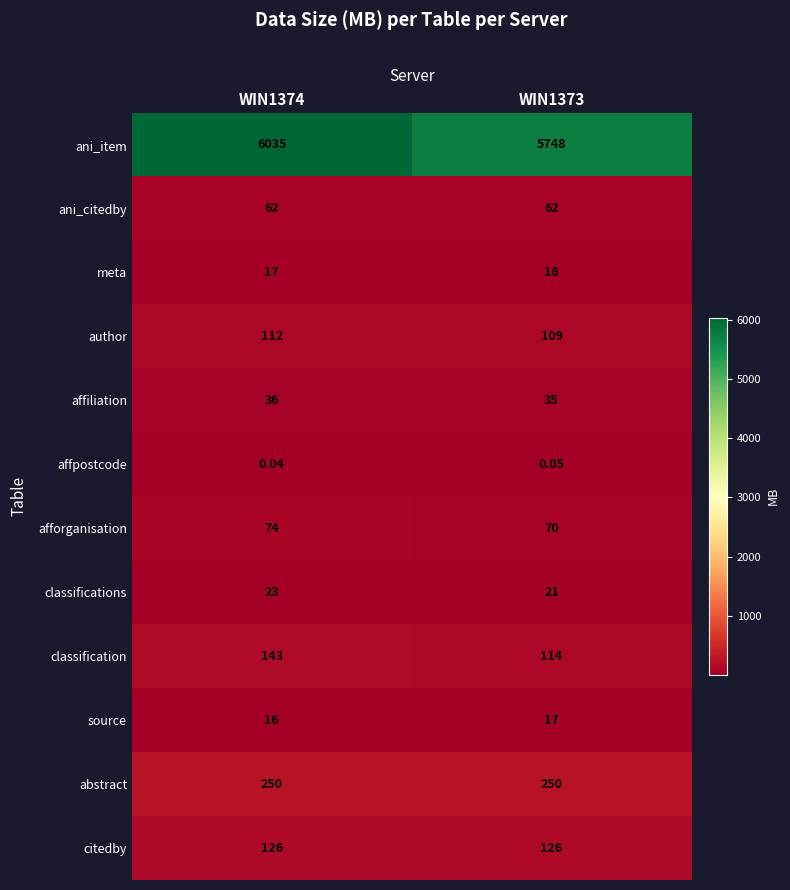

Which series has the largest total across all categories?

ani_item